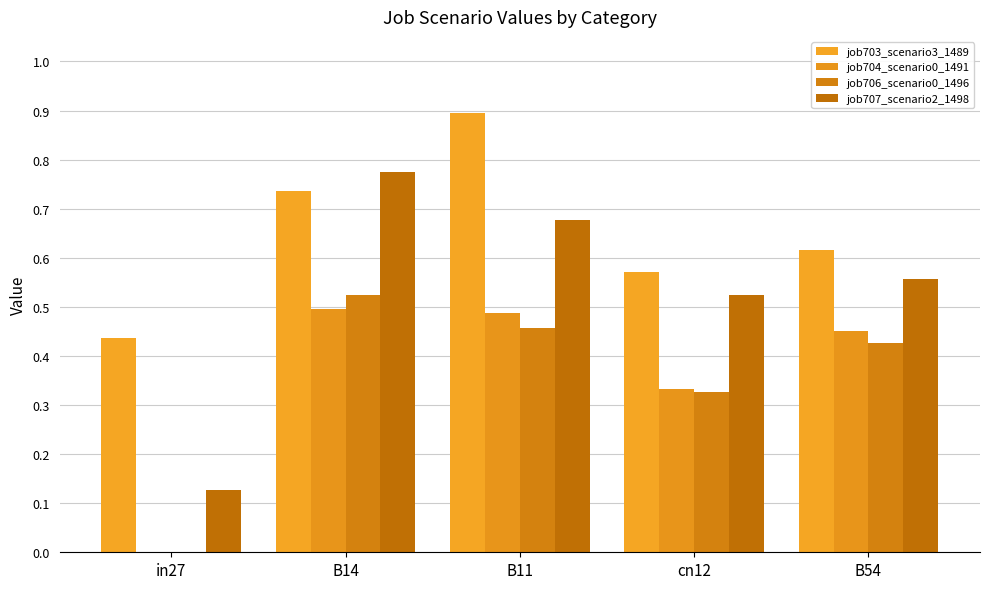

What is the difference between the maximum and minimum values in the job703_scenario3_1489 series?

0.5